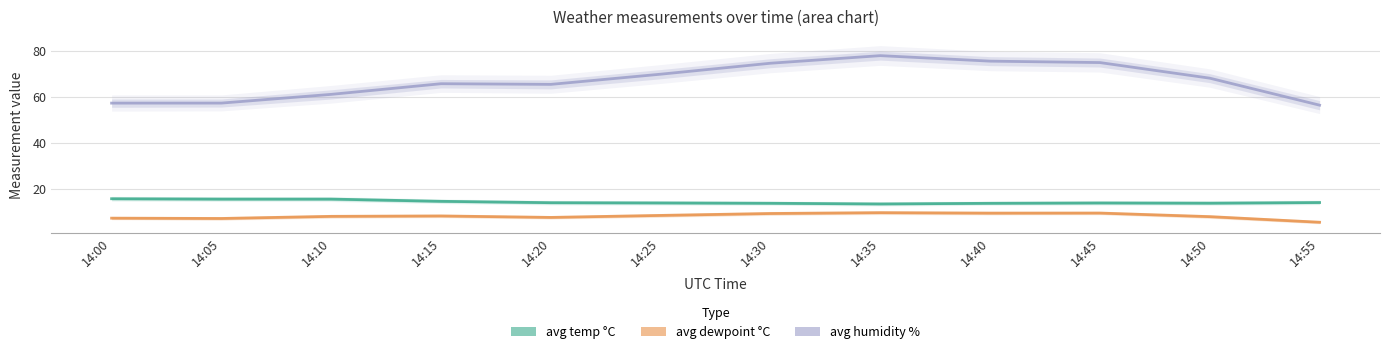

What is the difference between the avg humidity % values at 14:35 and 14:30?

3.3